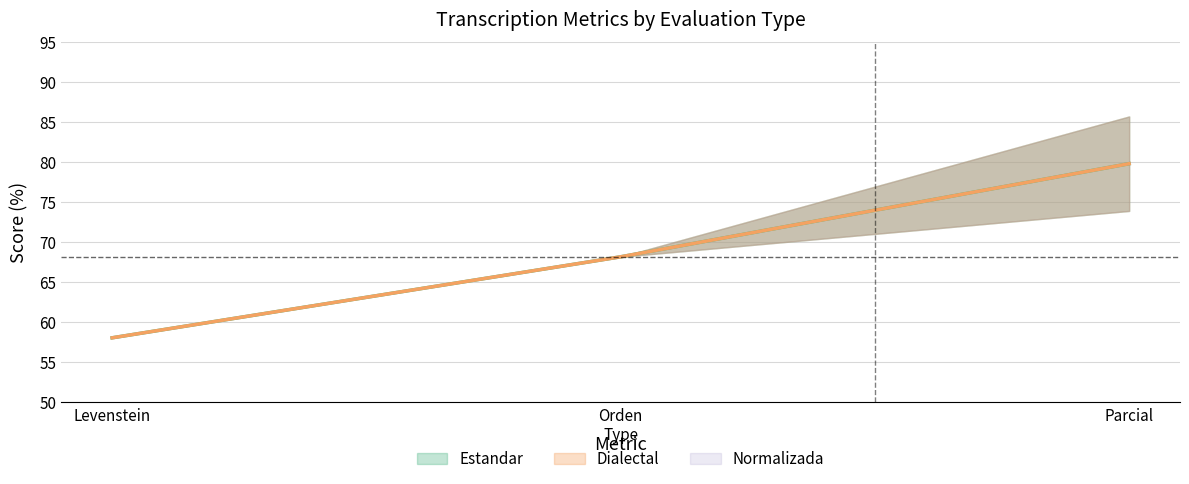

What is the difference between the maximum and minimum values in the Estandar_Levenstein series?

21.7